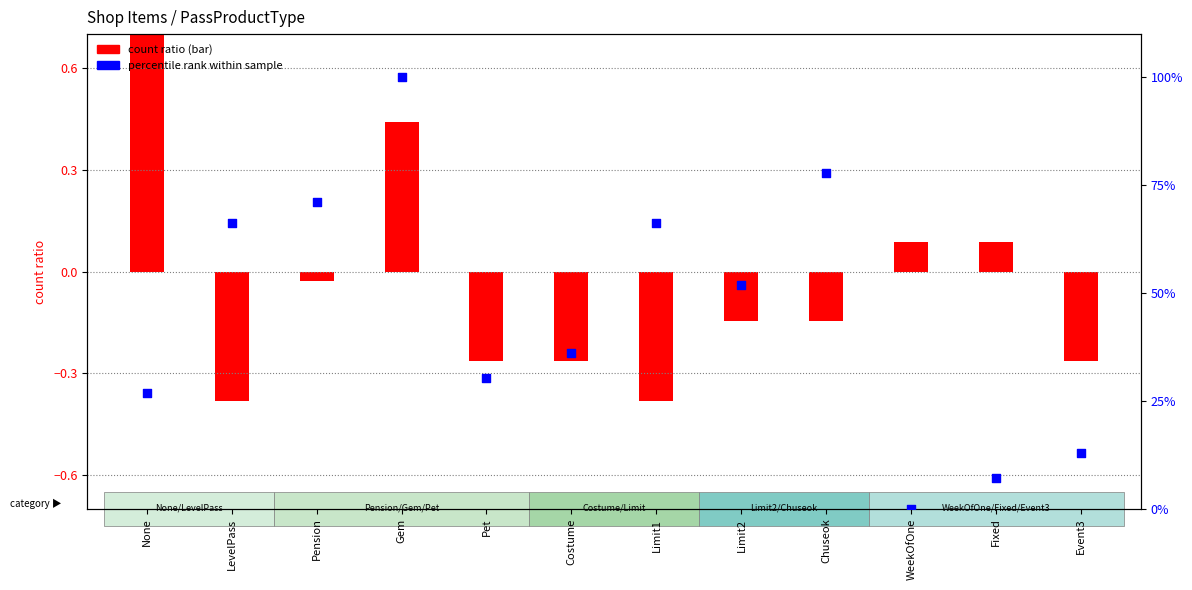

At how many categories does at least one series exceed 31?

7